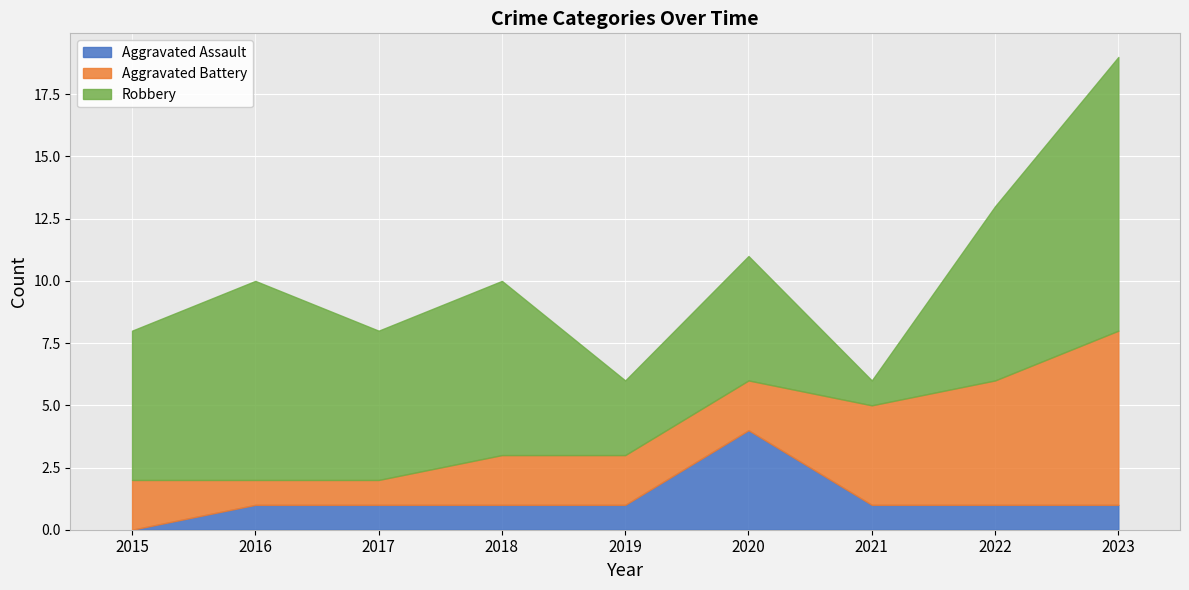

What is the difference between the maximum and minimum values in the Aggravated Assault series?

4